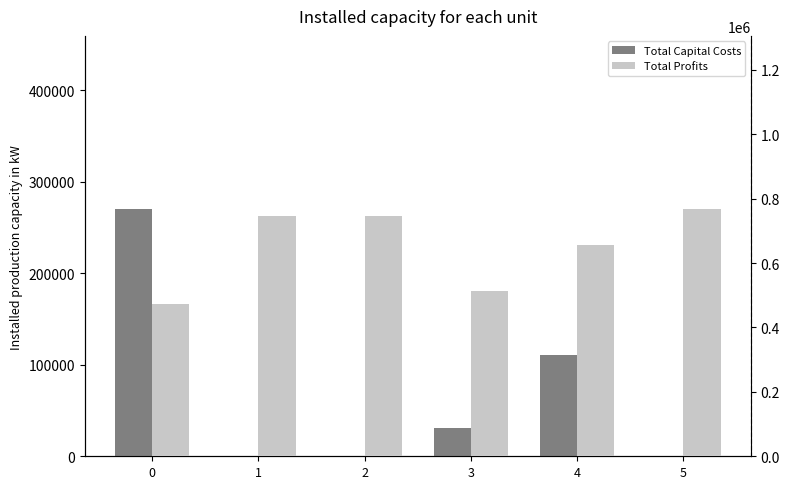

Count the number of categories in the chart.

6